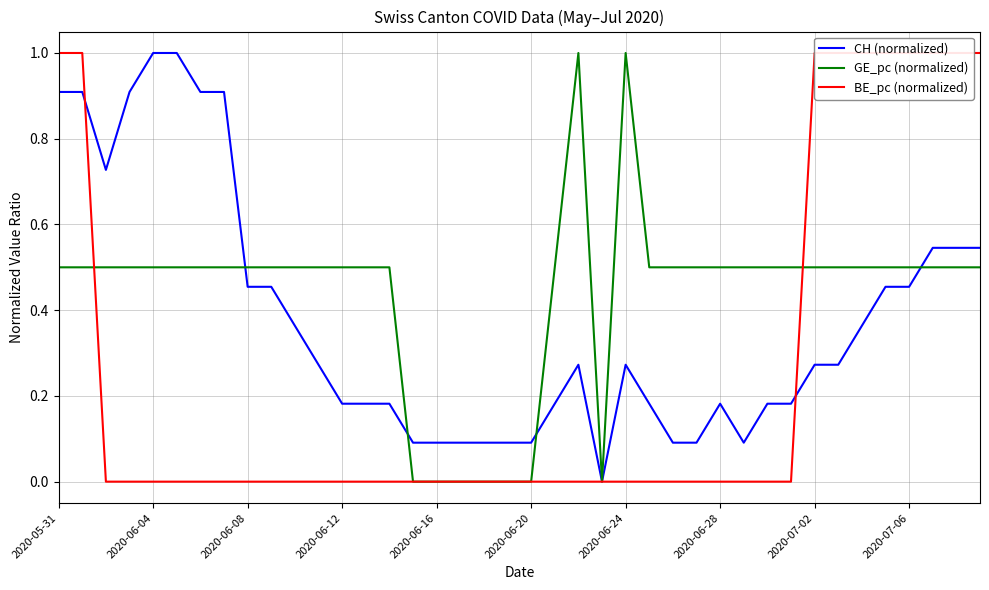

What is the difference between the highest and lowest values at 30?

0.5